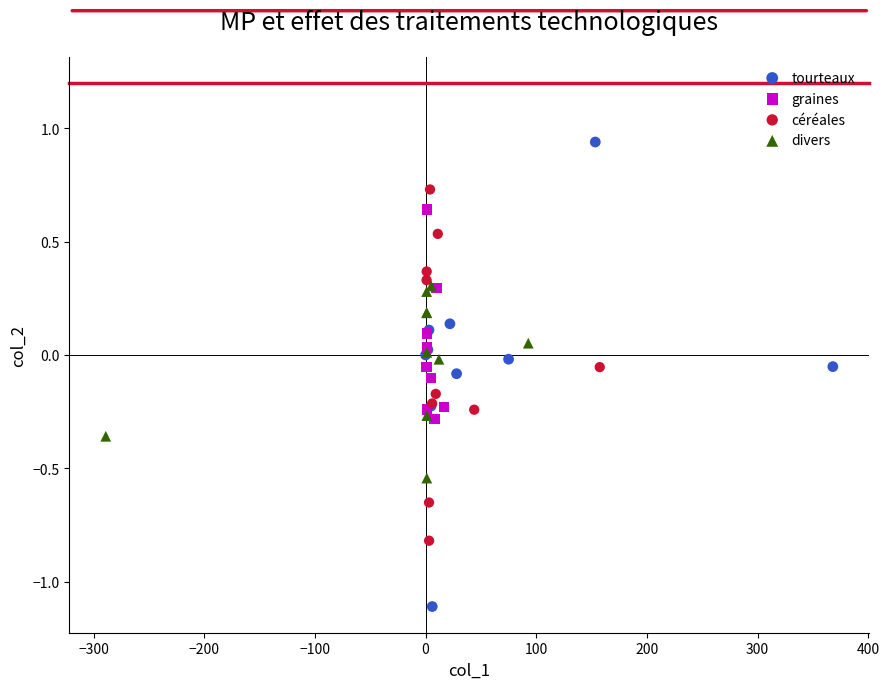

Which series has the widest spread of Y values?

tourteaux